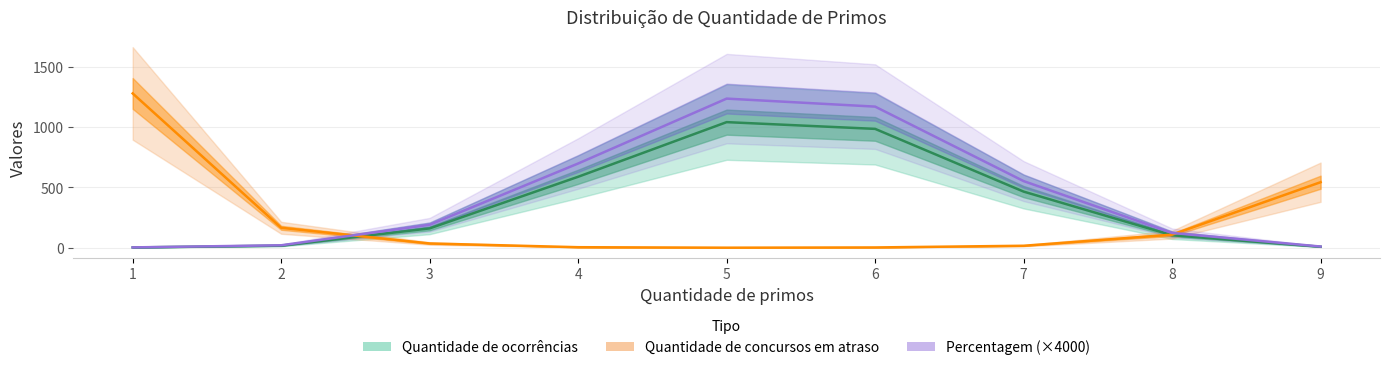

Is it true that Percentagem (×4000) equals 1236.0 at 5?

True